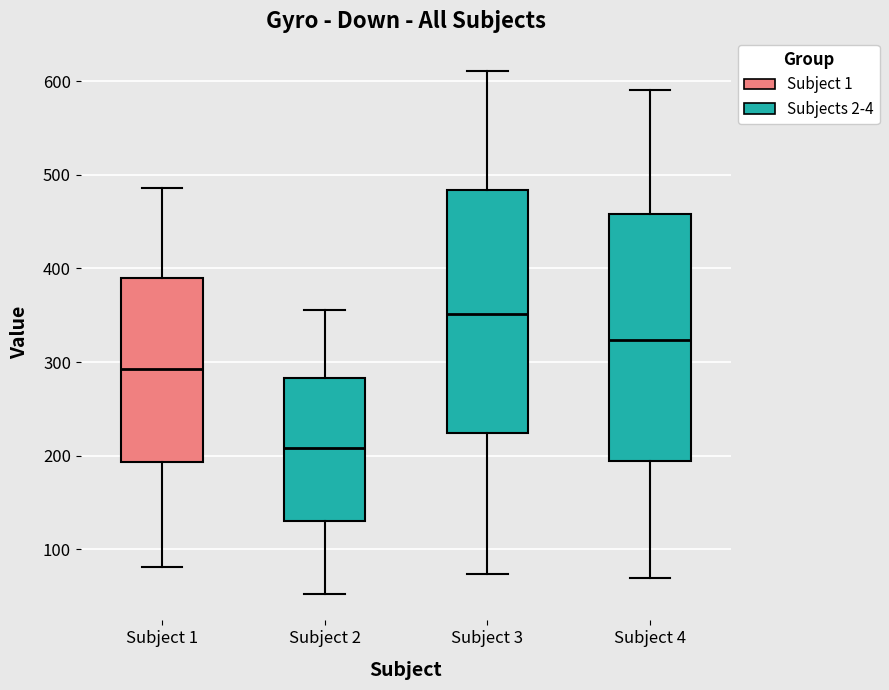

Which box has the lowest median line?

Subject 2